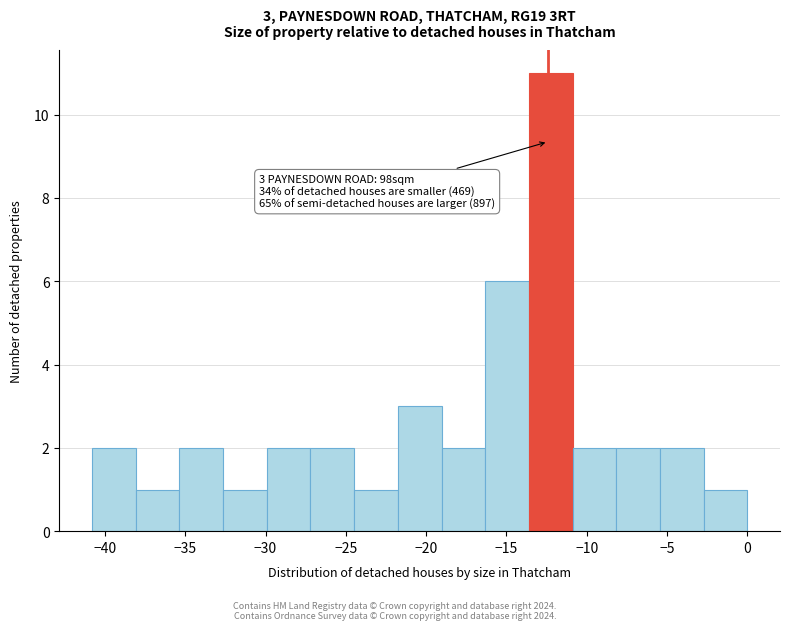

Which range on the x-axis has the tallest bar?

-13.5 to -11.0